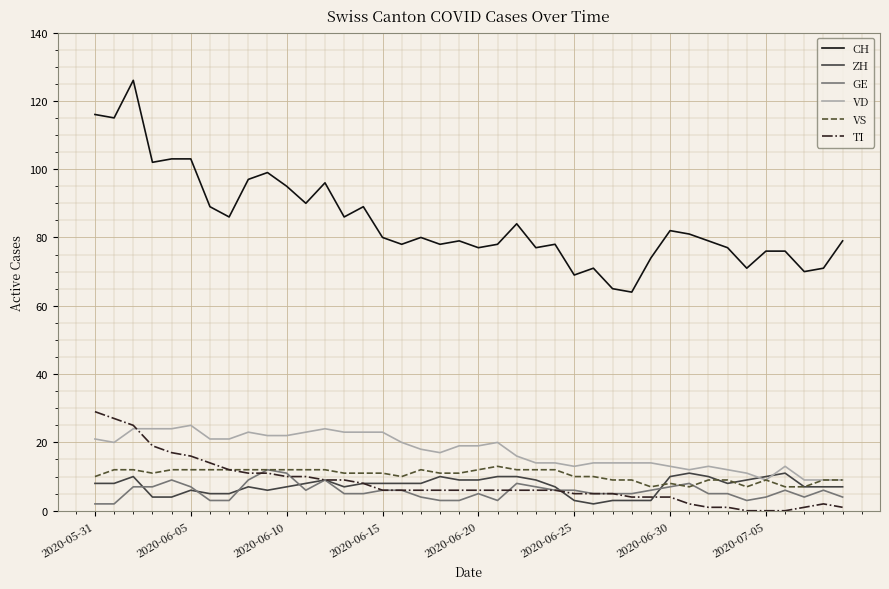

True or false: ZH and VS intersect in this chart.

True